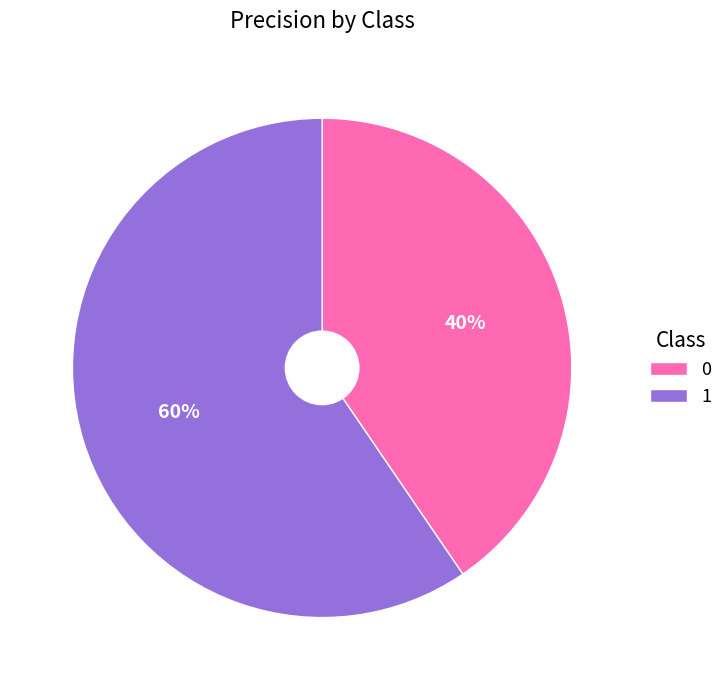

Is it true that 0 is 40% of the pie?

True